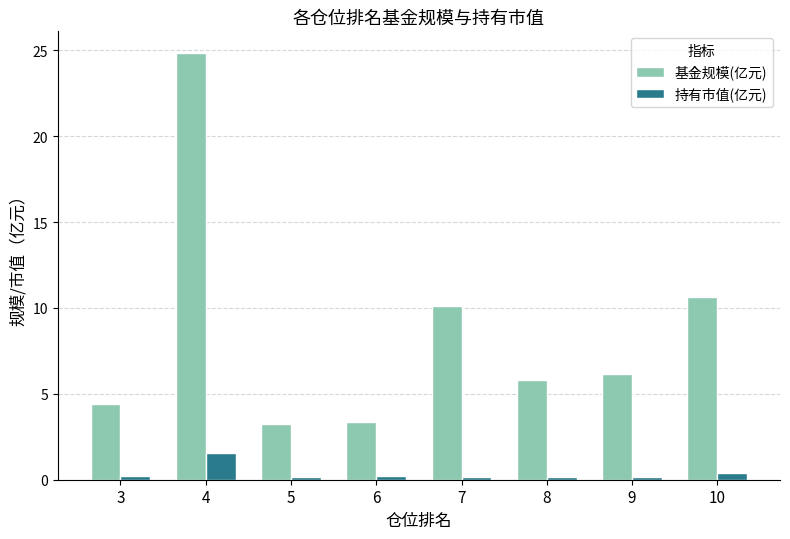

The value of 基金规模(亿元) at 10 is 2.9. True or false?

False